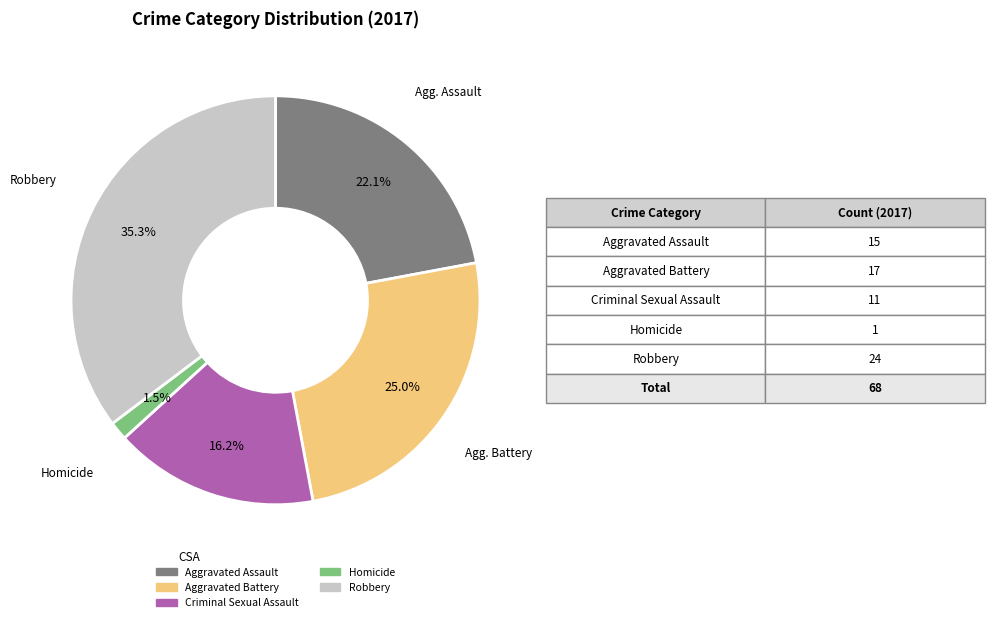

Between Homicide and Aggravated Assault, which is larger?

Aggravated Assault